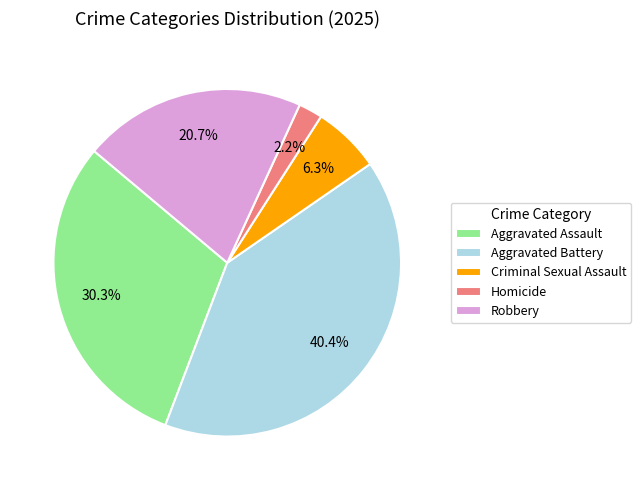

Is there a majority slice in this chart?

No